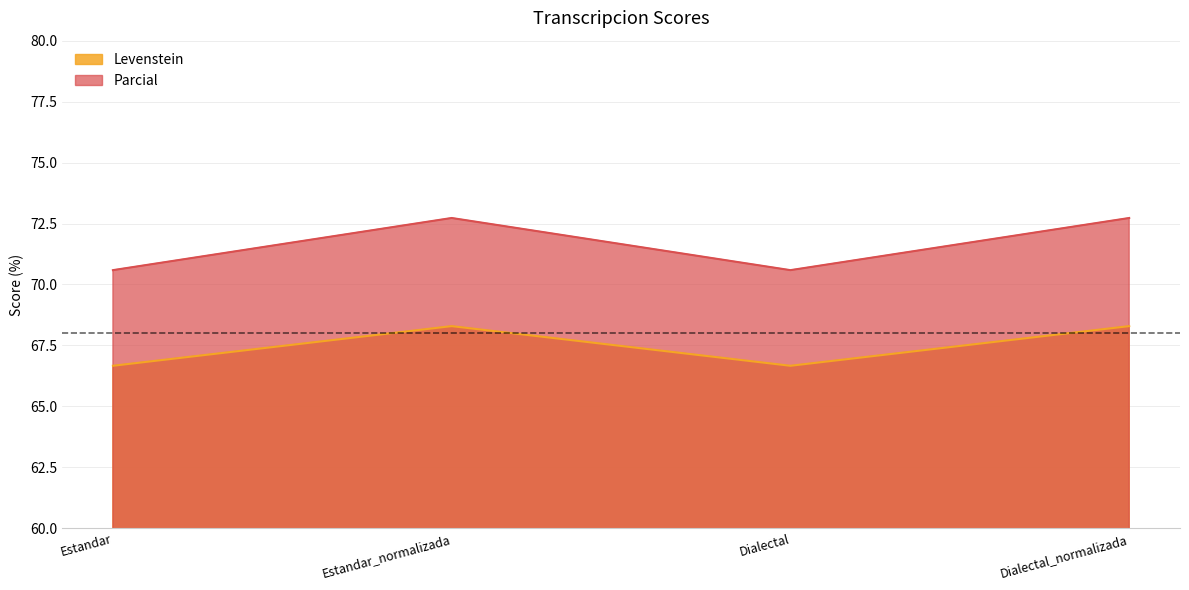

What is the label of the 2nd point from the right?

Dialectal